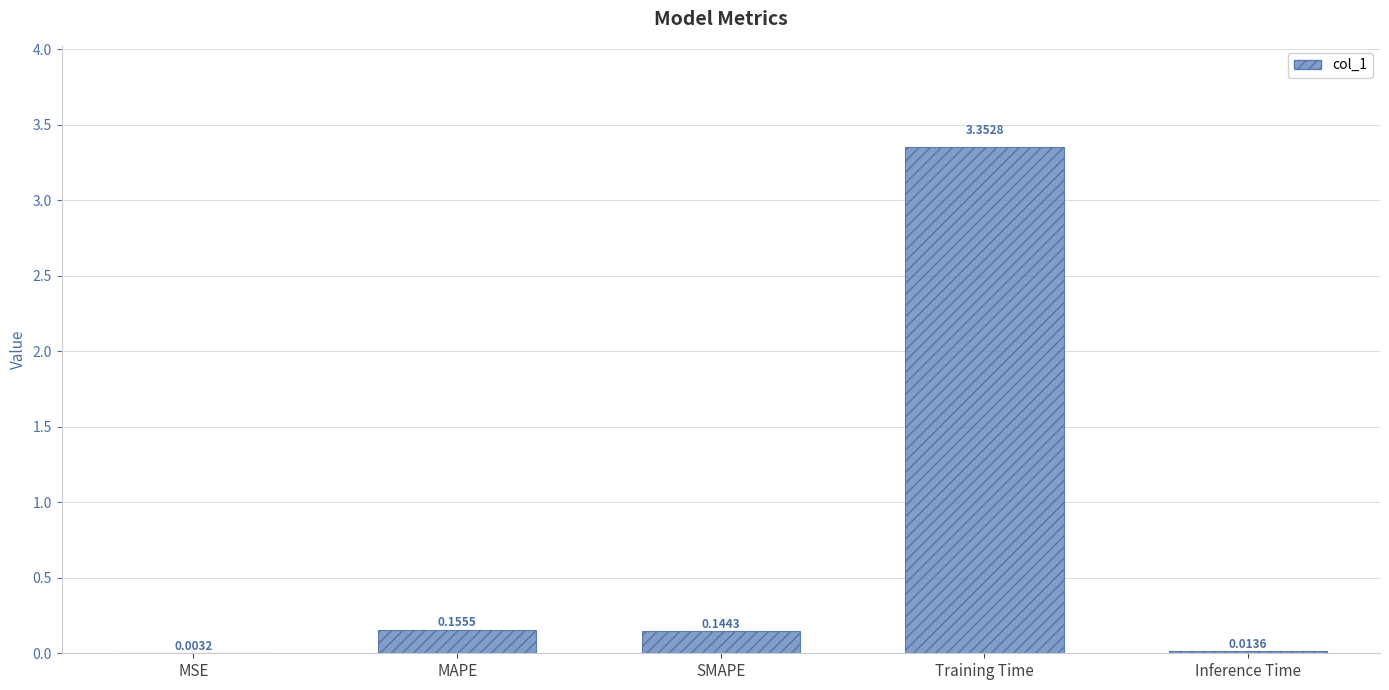

What is the sum of all values?

3.7